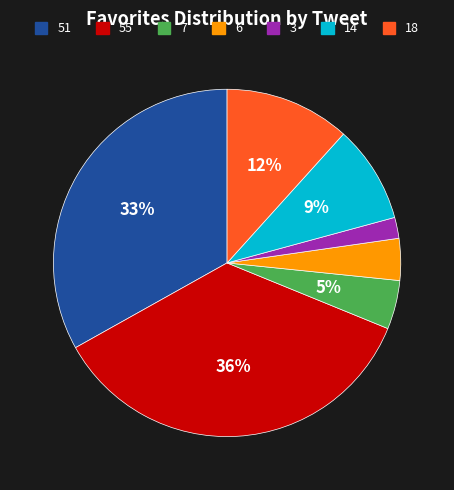

Approximately how many times larger is the value at 18 compared to 3?

6.0